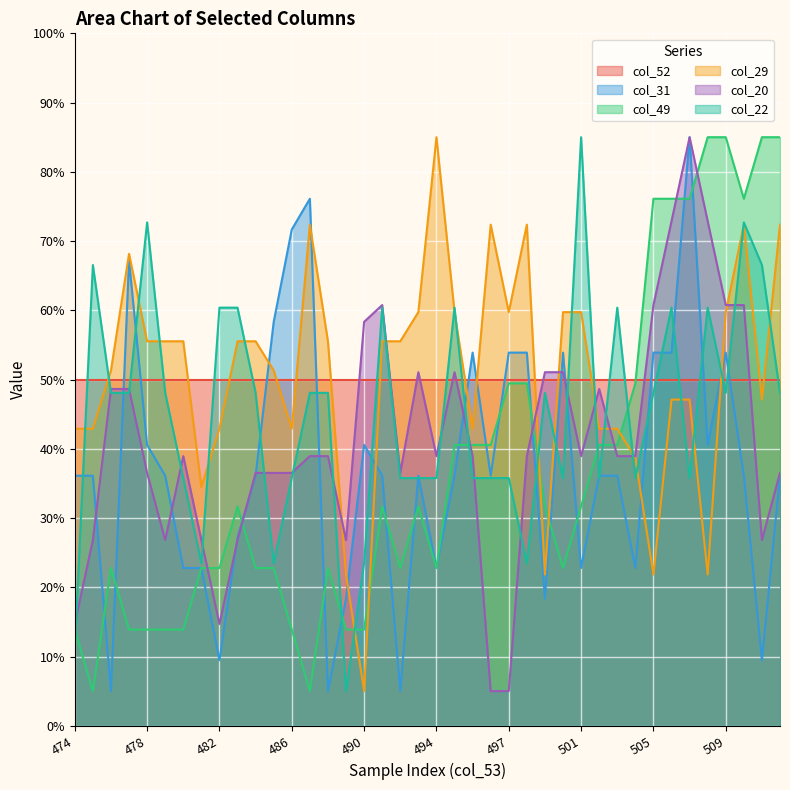

Is it true that col_29 equals 59.7 at 495?

True